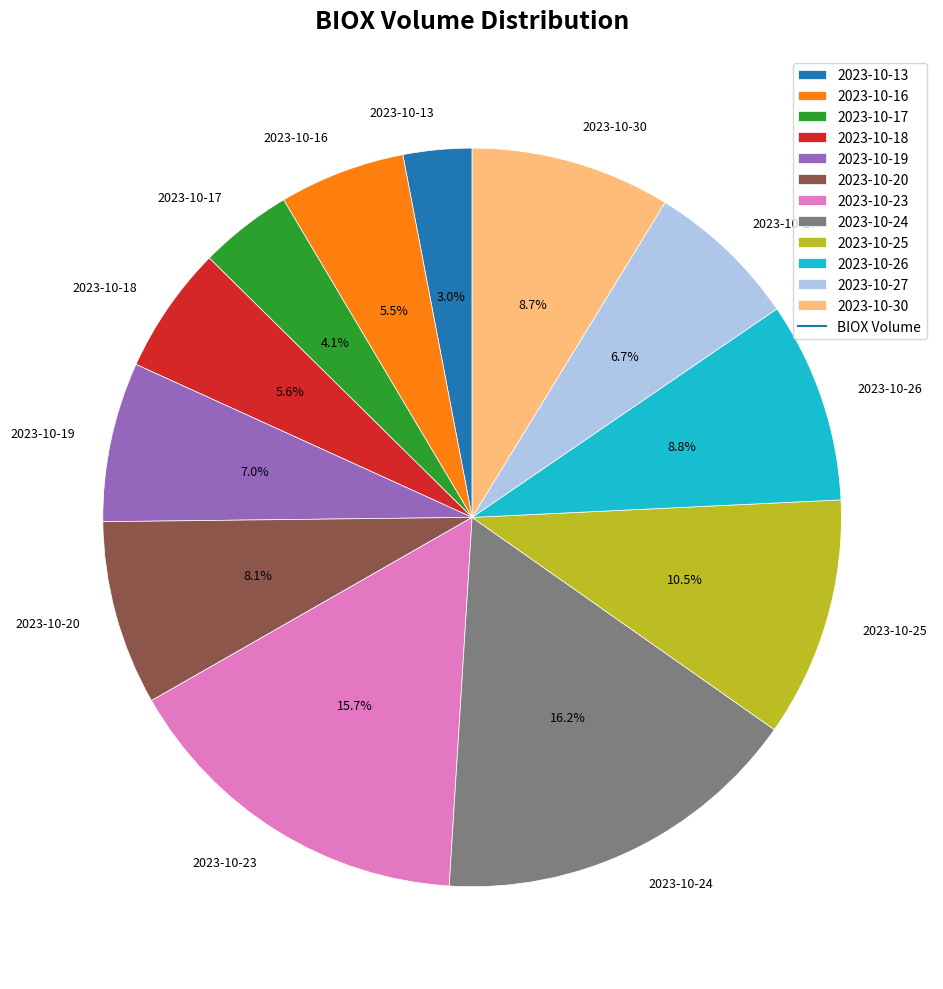

Approximately how many times larger is the value at 2023-10-30 compared to 2023-10-16?

1.6